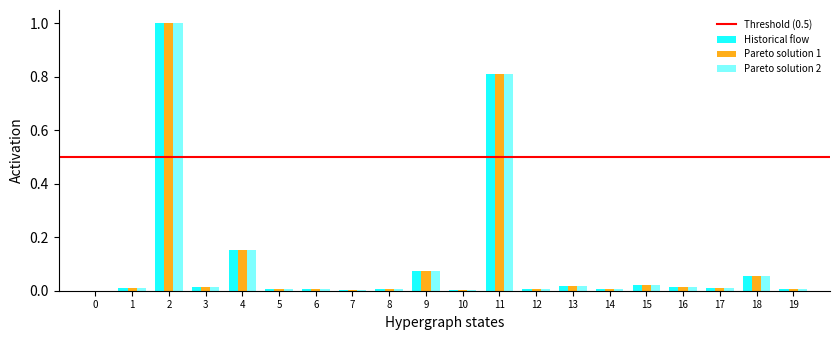

Are the bars grouped side by side (vs. stacked)?

Yes